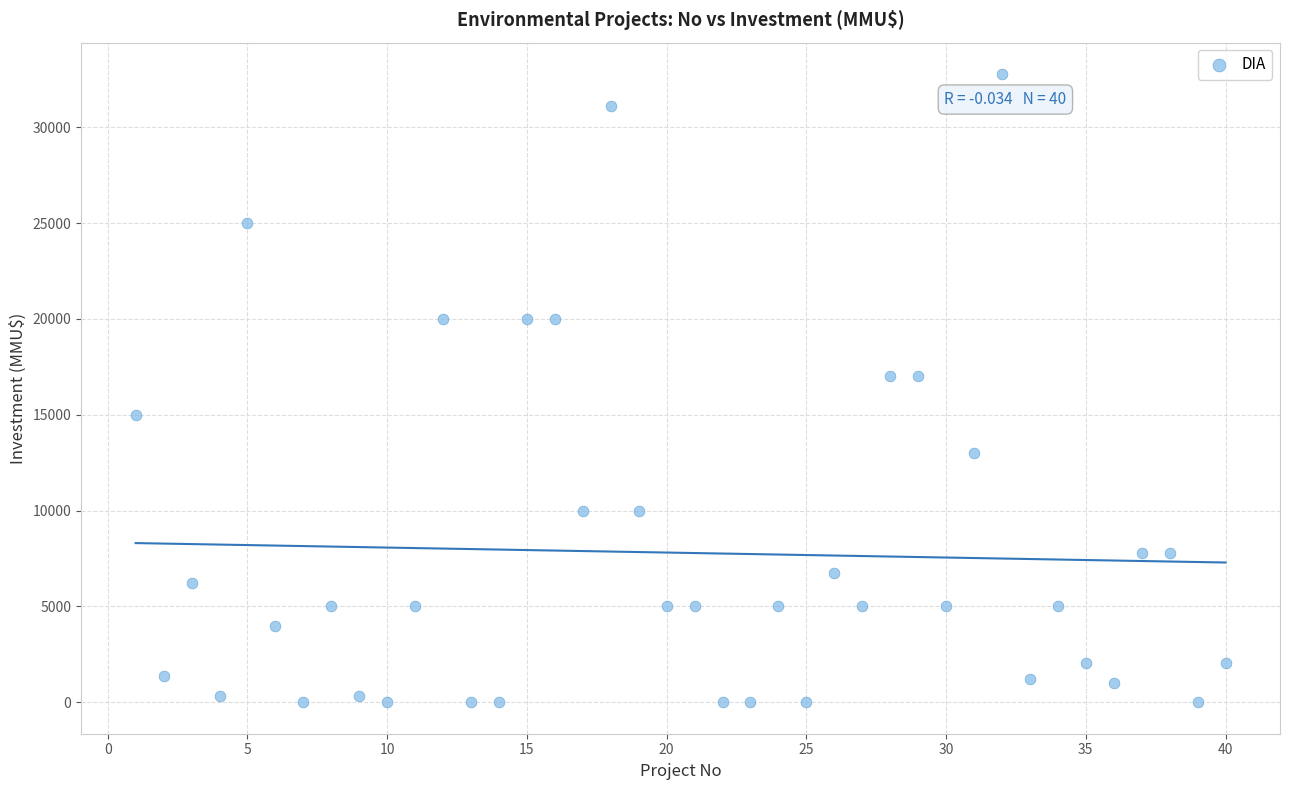

What is the range of Y values (max minus min)?

32775